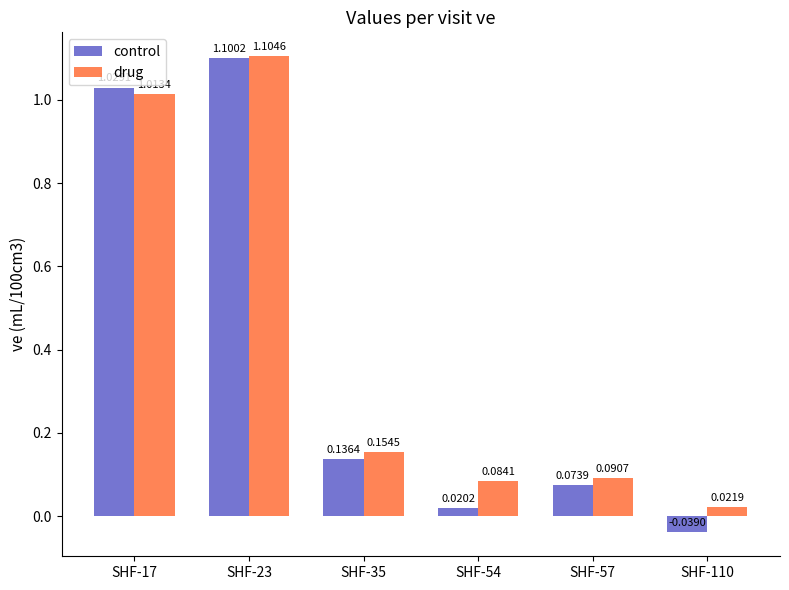

Which series has the largest total across all categories?

drug